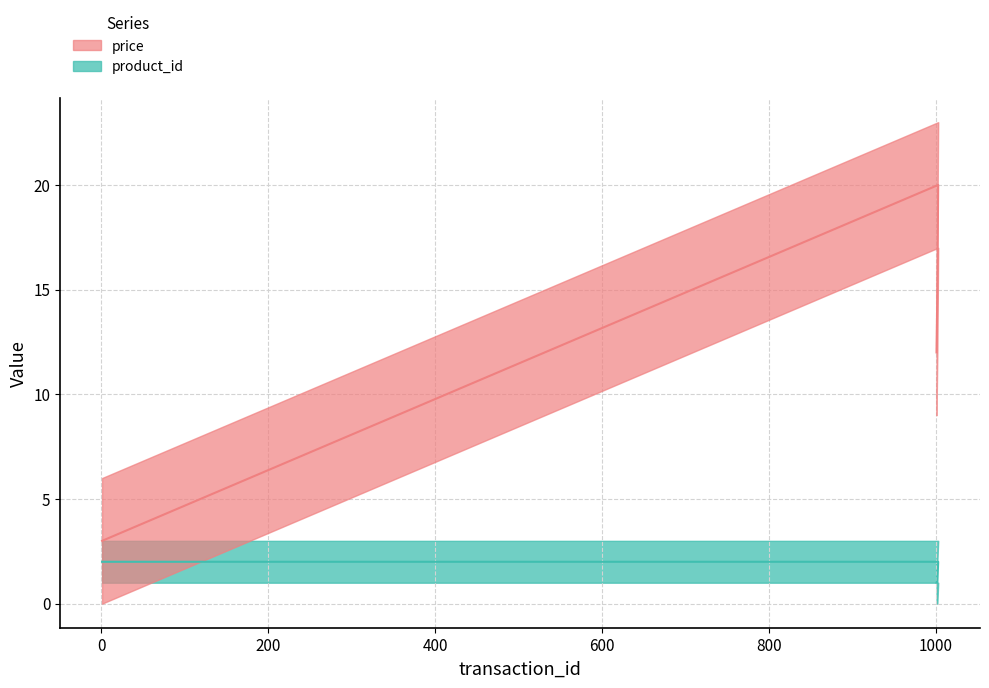

What is the difference between the price values at 1003 and 1002?

5